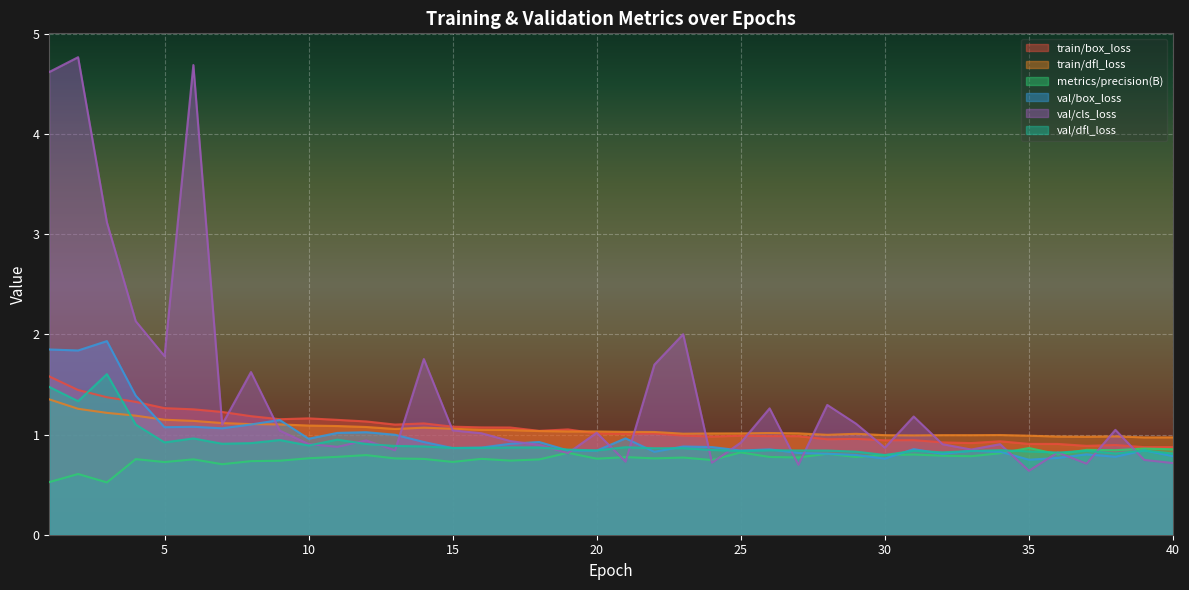

What is the maximum value for train/dfl_loss?

1.4